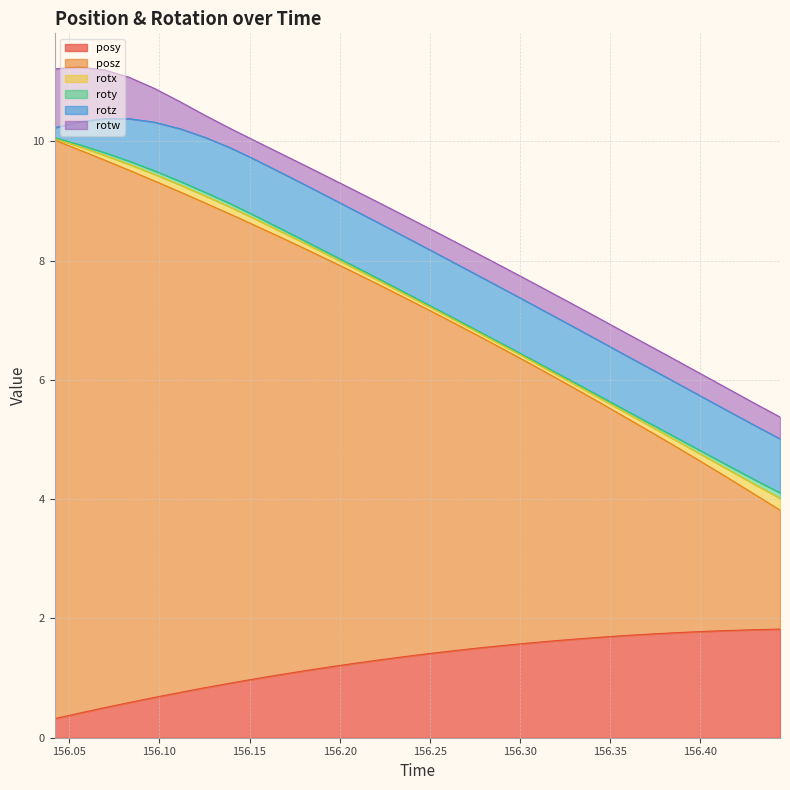

What is the maximum value for posz?

9.7